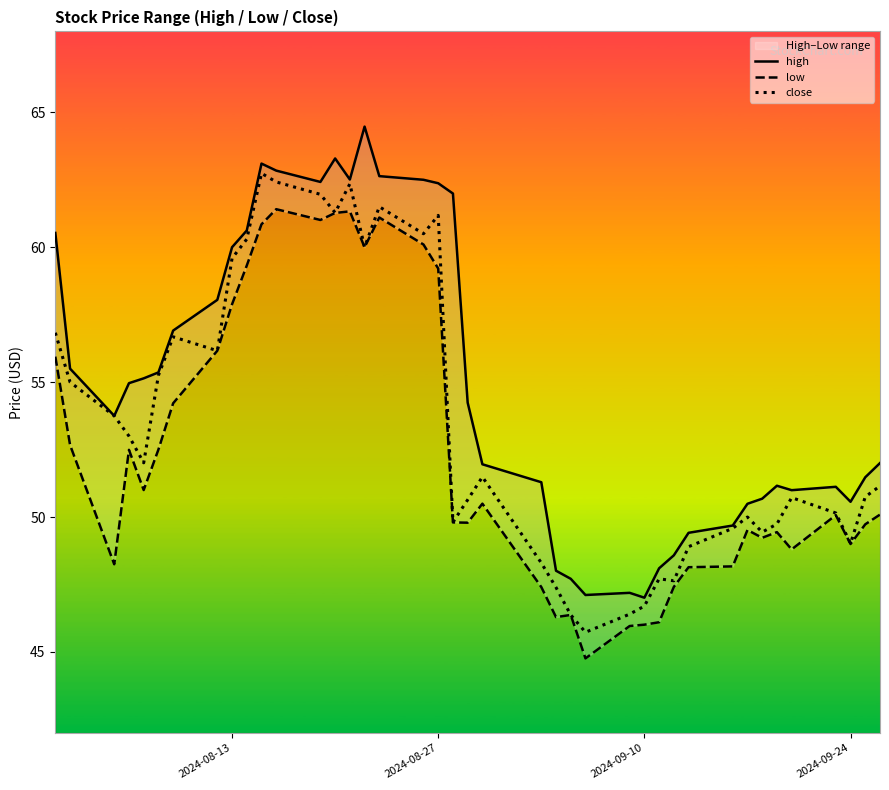

Reading right to left, transcribe all the data shown in this chart.

high: 52.0	51.5	50.6	51.1	51.0	51.2	50.7	50.5	49.7	49.4	48.6	48.1	47.0	47.2	47.1	47.7	48.0	51.3	52.0	54.2	62.0	62.4	62.5	62.6	64.5	62.5	63.3	62.4	62.8	63.1	60.6	60.0	58.0	56.9	55.4	55.1	55.0	53.8	55.5	60.5
low: 50.1	49.7	49.0	50.1	48.8	49.4	49.2	49.5	48.2	48.1	47.4	46.1	46.0	46.0	44.8	46.4	46.3	47.4	50.5	49.8	49.8	59.2	60.1	61.1	60.0	61.3	61.3	61.0	61.4	60.9	59.3	57.9	56.2	54.2	52.5	51.0	52.5	48.2	52.7	55.9
close: 51.1	50.8	49.0	50.1	50.7	49.7	49.4	50.0	49.6	48.9	47.6	47.7	46.7	46.4	45.7	46.4	47.4	48.3	51.5	50.6	49.8	61.2	60.5	61.5	60.0	62.4	61.3	62.0	62.4	62.7	60.3	59.6	56.2	56.7	55.2	52.0	53.0	53.8	55.0	56.8